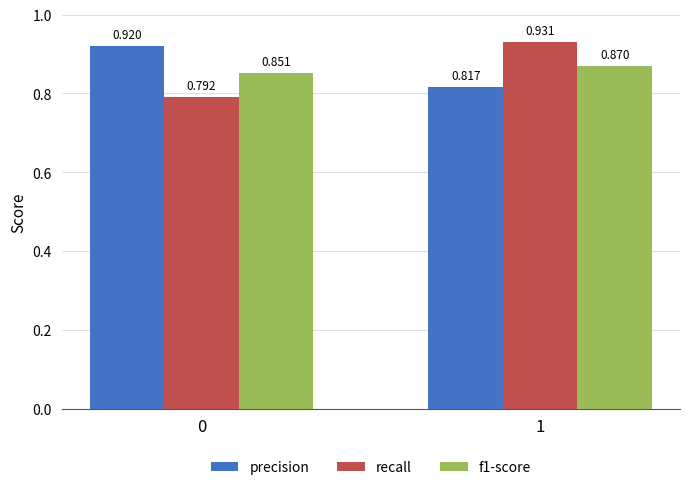

At how many categories does at least one series exceed 0?

2